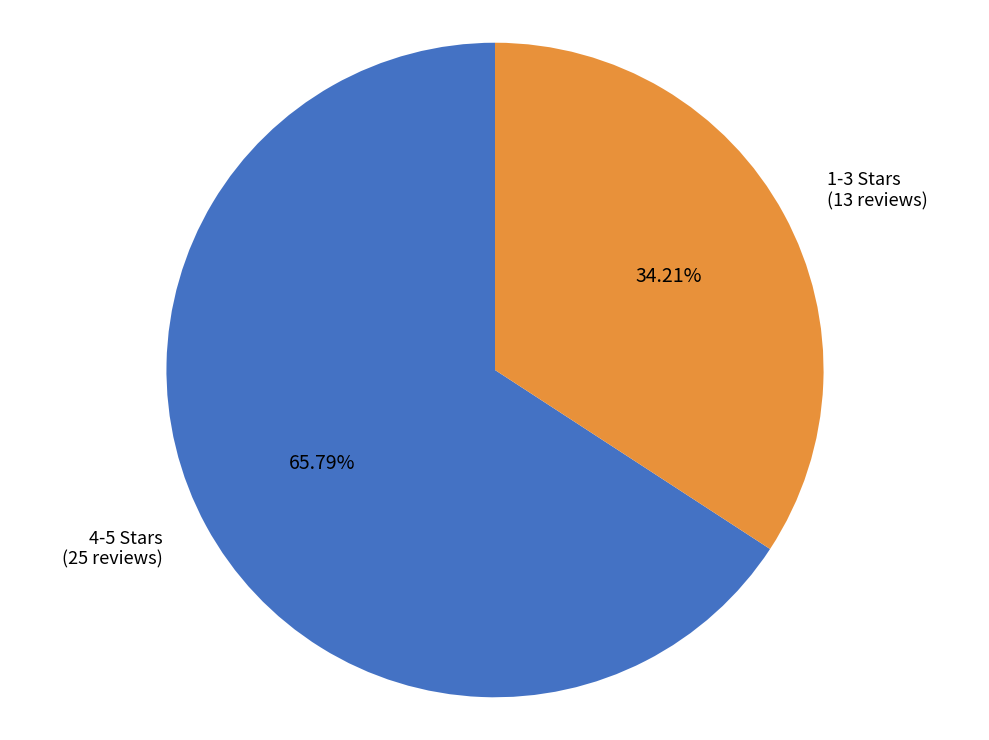

Is the sum of 4-5 Stars and 1-3 Stars greater than half?

Yes